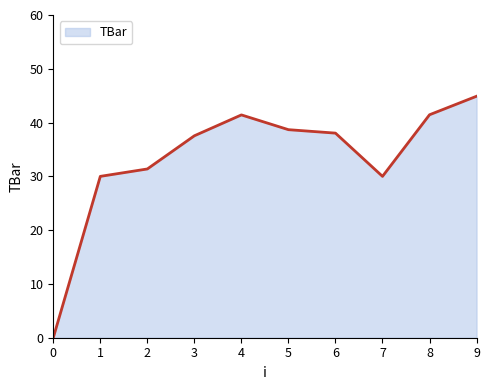

True or false: the data shows 26.4 at 4.

False